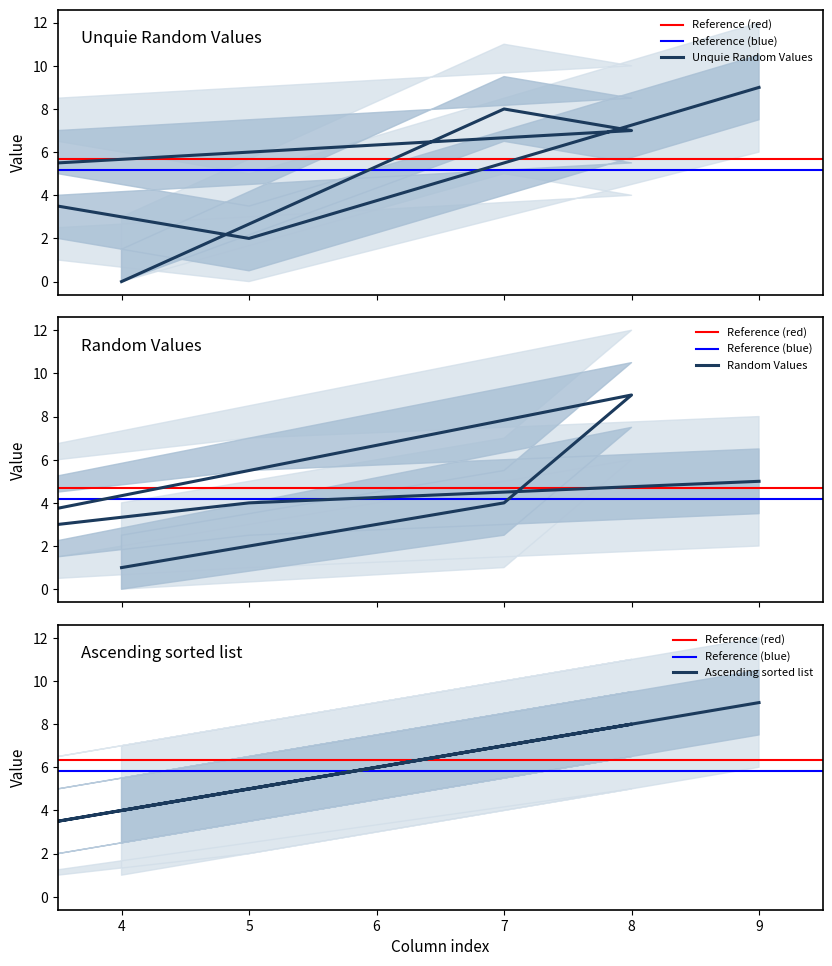

At how many categories does at least one series exceed 3?

6